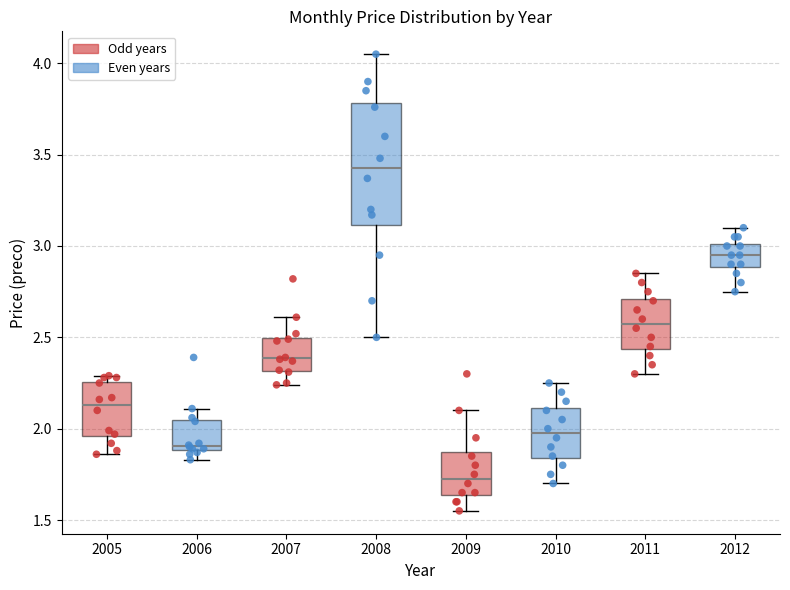

Reading left to right, read every box against the y-axis: the position of its median line, the range the box covers, and the ends of its whiskers. The values are not printed on the chart, so give them approximately, as read against the axis.

2005: median 2.15, box 1.95 to 2.25, whiskers 1.85 to 2.30
2006: median 1.90 (just above the box's lower edge), box 1.90 to 2.05, whiskers 1.85 to 2.10
2007: median 2.40, box 2.30 to 2.50, whiskers 2.25 to 2.60
2008: median 3.45, box 3.10 to 3.80, whiskers 2.50 to 4.05
2009: median 1.75, box 1.65 to 1.90, whiskers 1.55 to 2.10
2010: median 2.00, box 1.85 to 2.10, whiskers 1.70 to 2.25
2011: median 2.60, box 2.45 to 2.70, whiskers 2.30 to 2.85
2012: median 2.95, box 2.90 to 3.00, whiskers 2.75 to 3.10